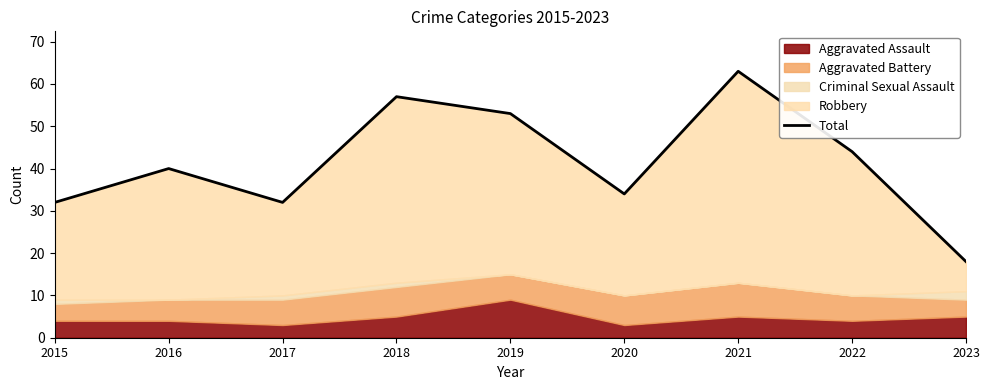

The chart shows a value of 63 at 2021. True or false?

True